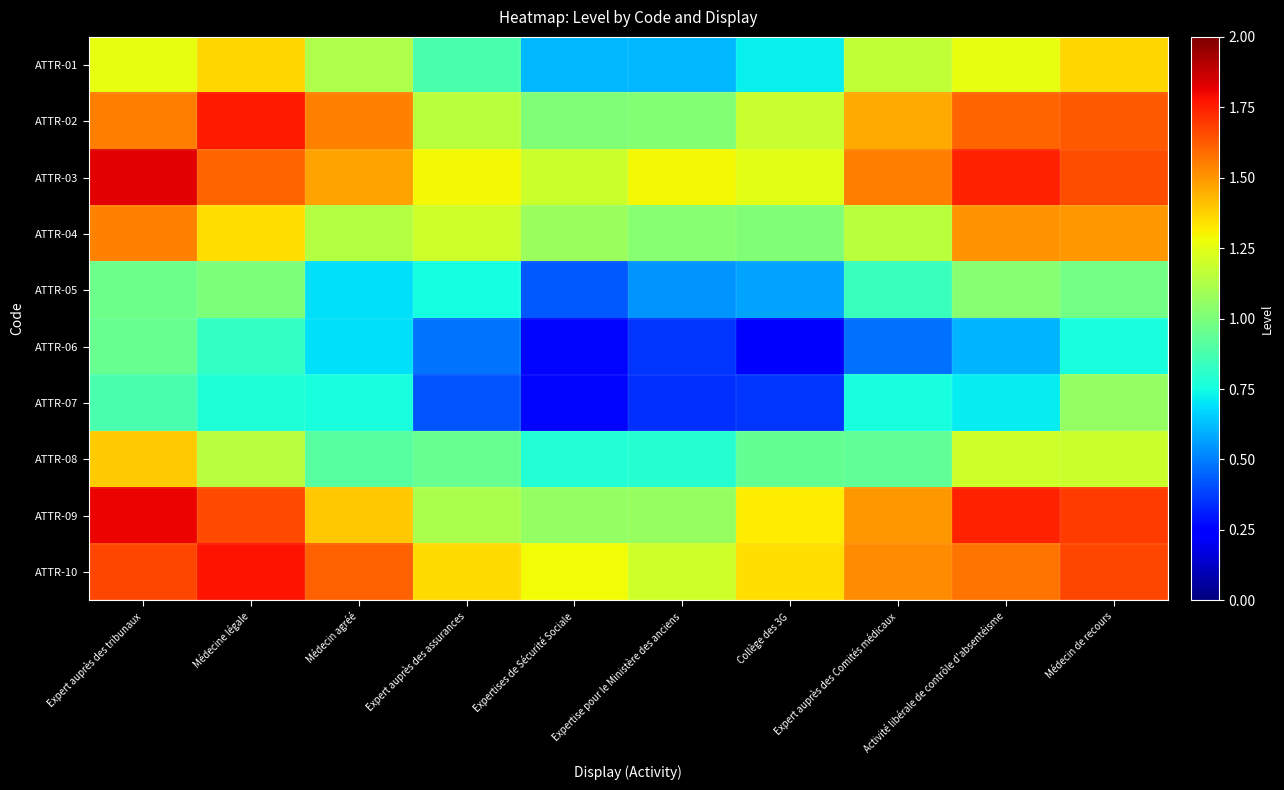

How many data points does each series have?

10